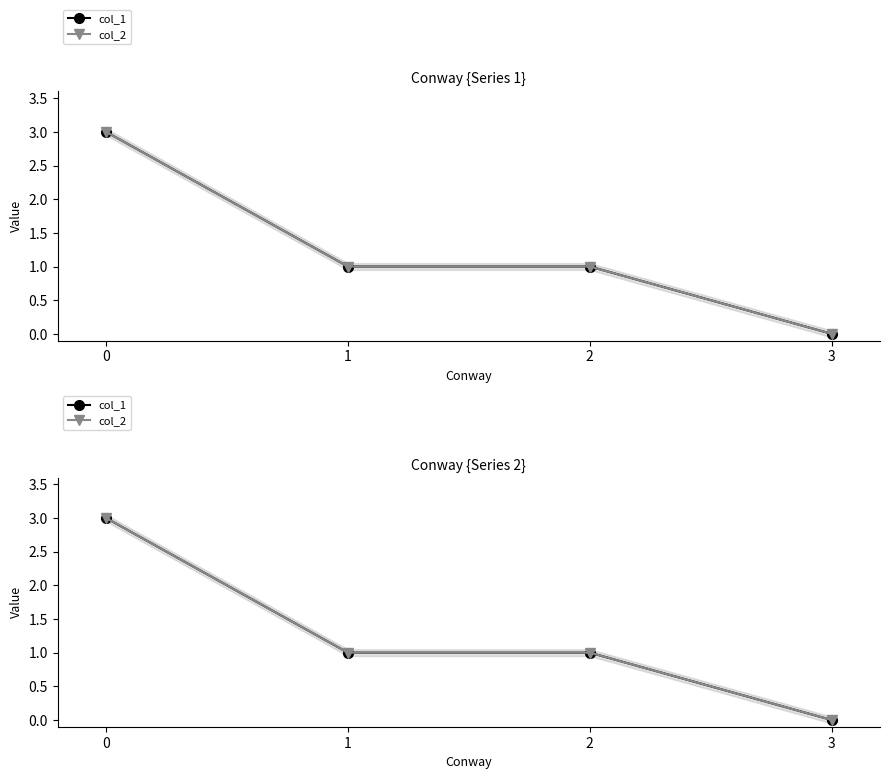

What is the value of the col_1 point at the 3rd from the left?

1